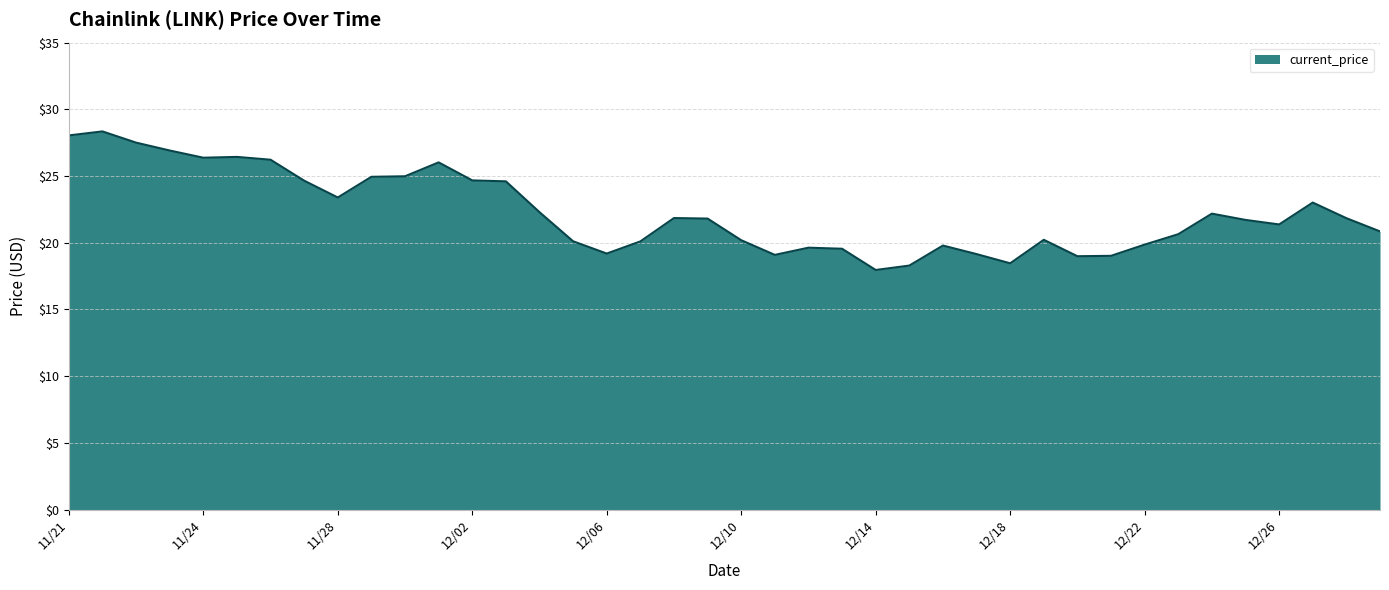

What is the minimum value shown in the chart?

18.0